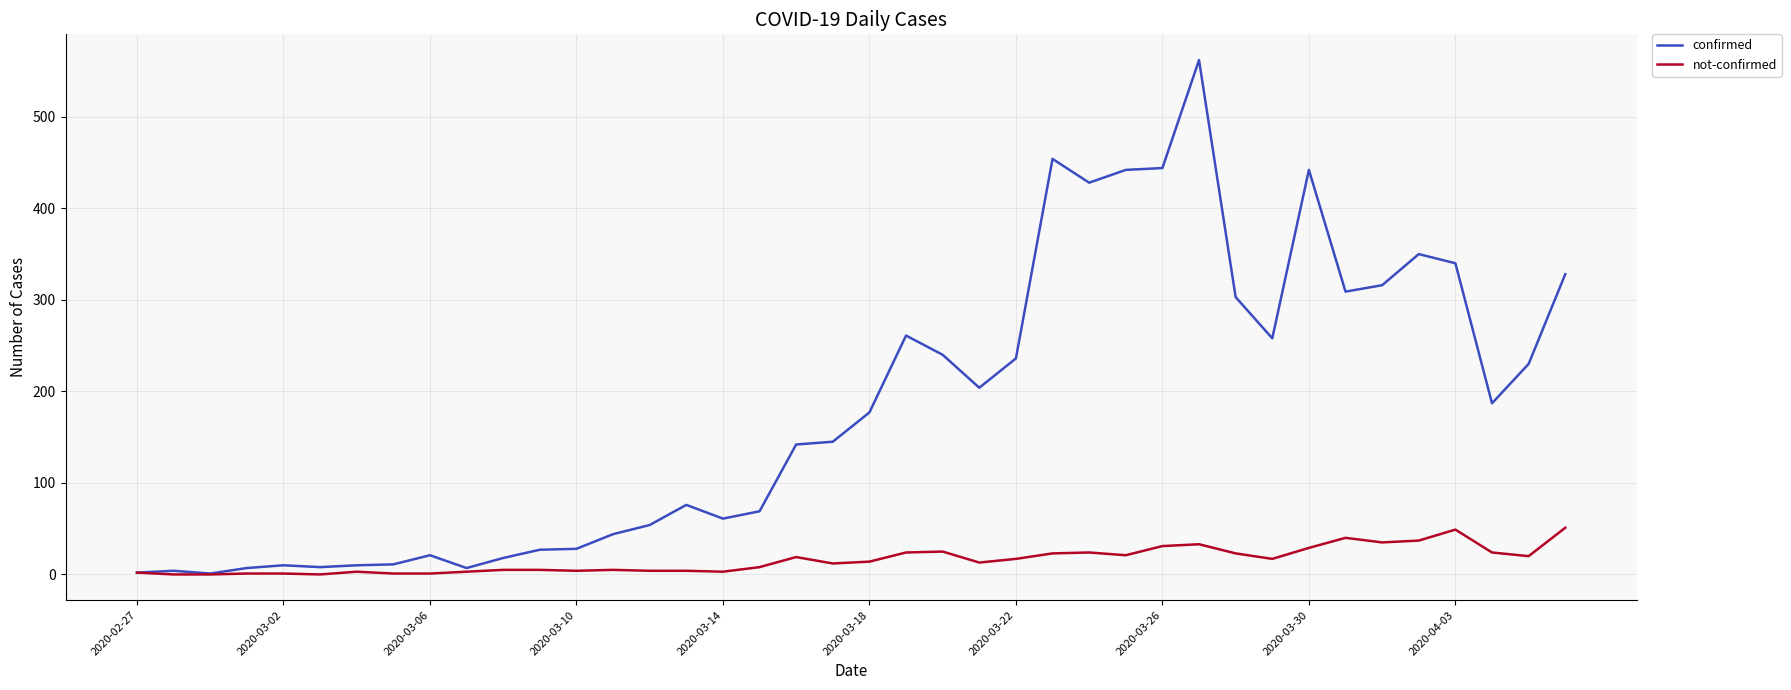

Which series has the largest total across all categories?

confirmed